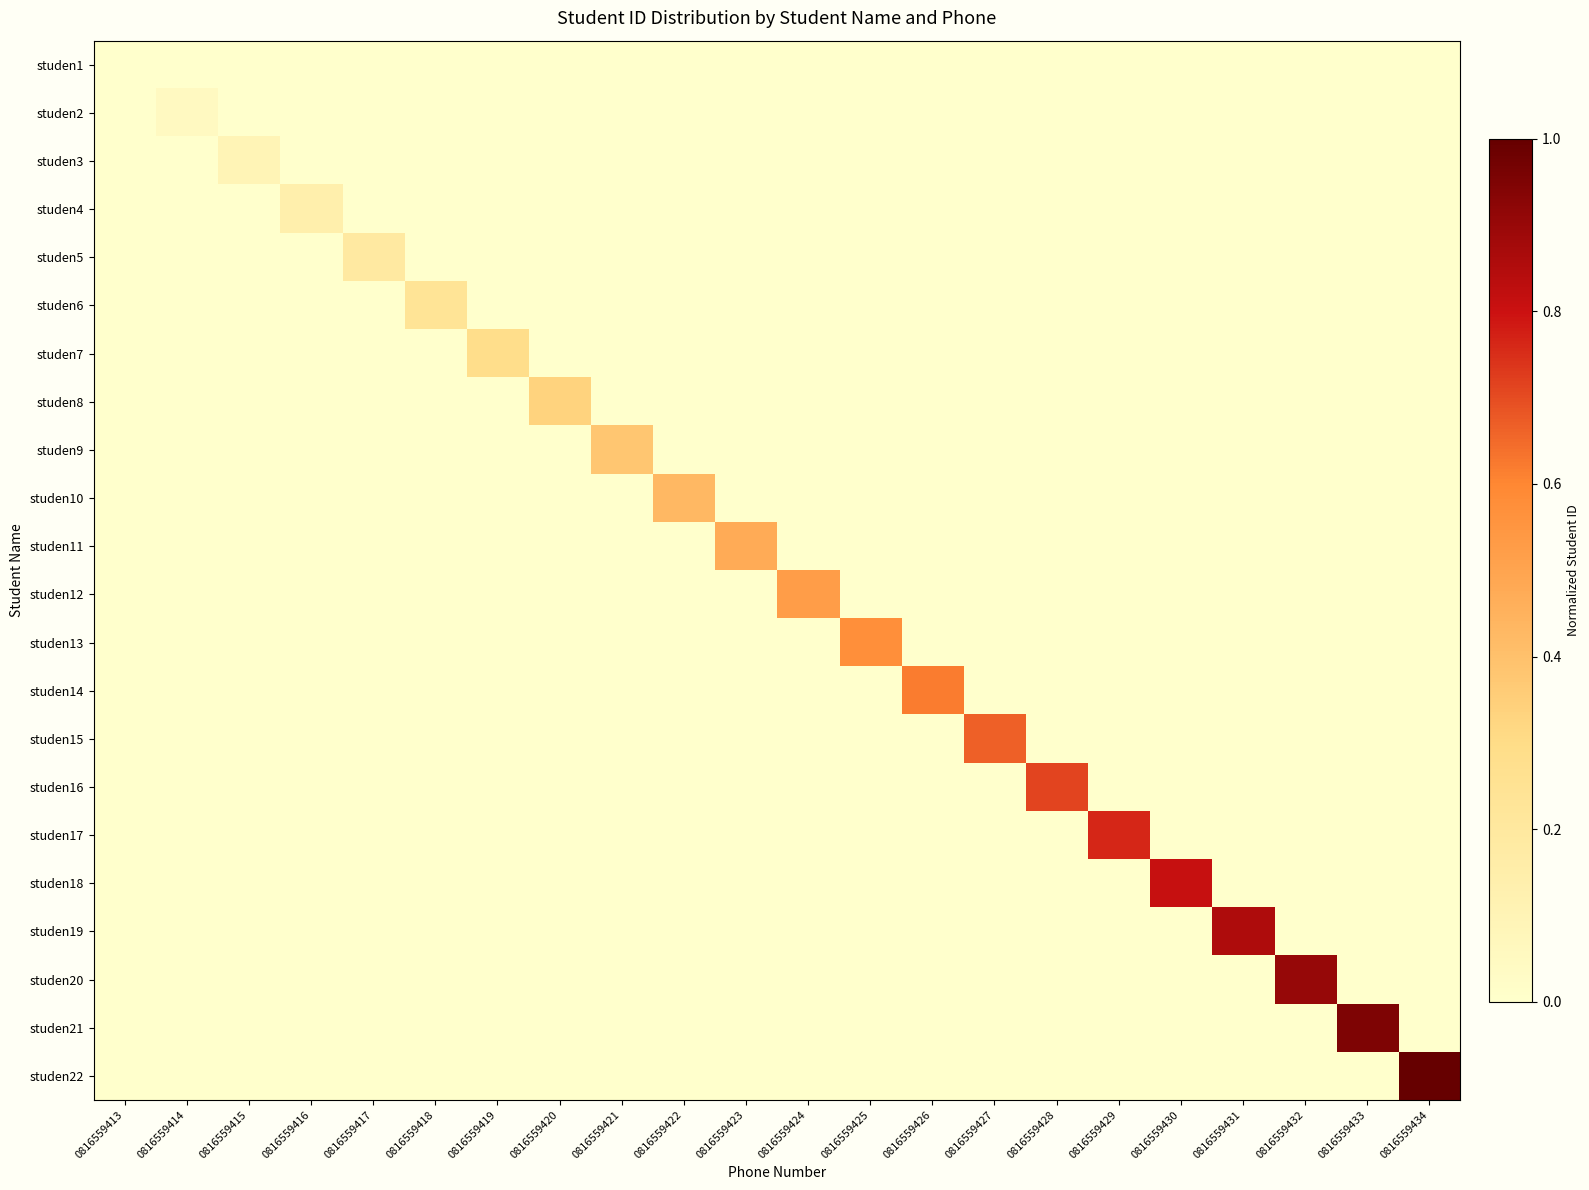

At how many categories does at least one series exceed 0?

21